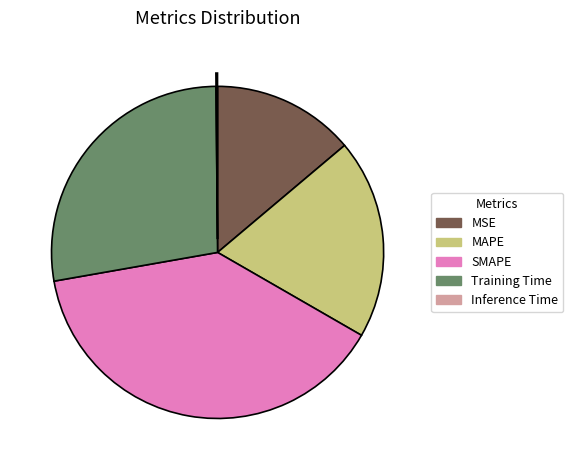

True or false: MAPE accounts for 19% of the total.

True